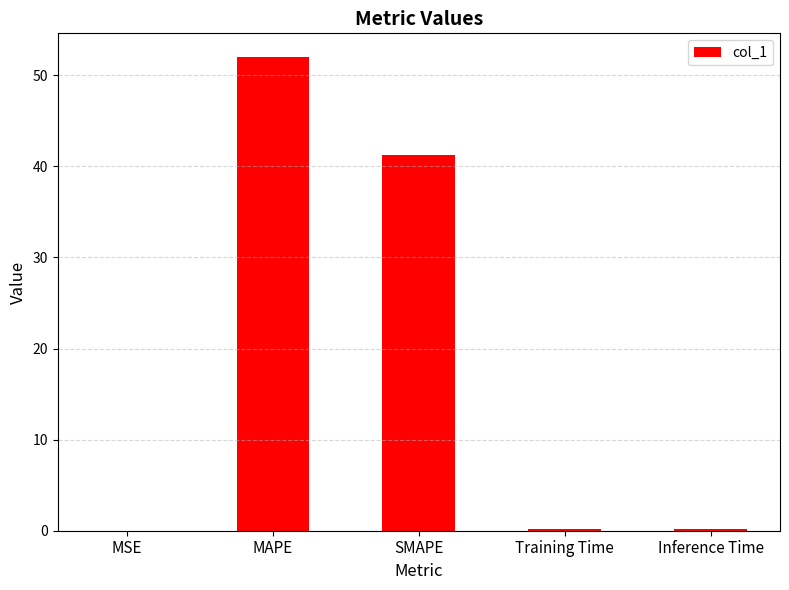

What is the change in value from MAPE to SMAPE?

-10.7